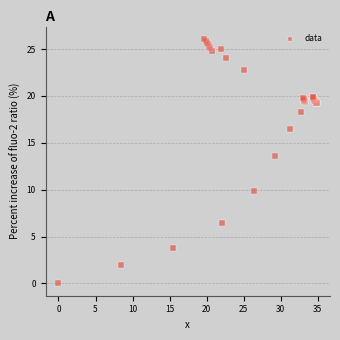

What Y value in the scatter plot is closest to 13?

13.6